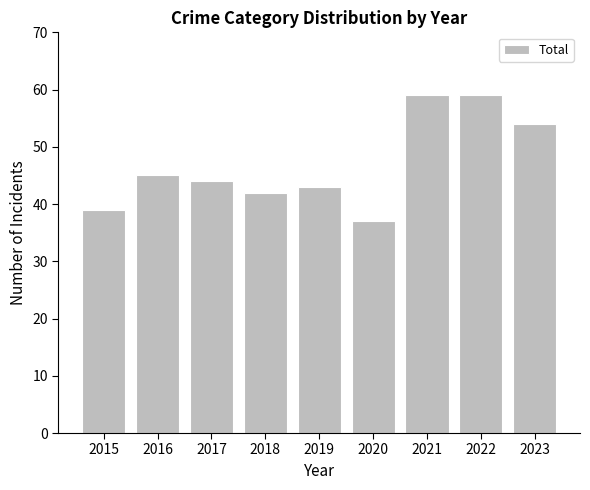

At which label is the value closest to 48?

2016